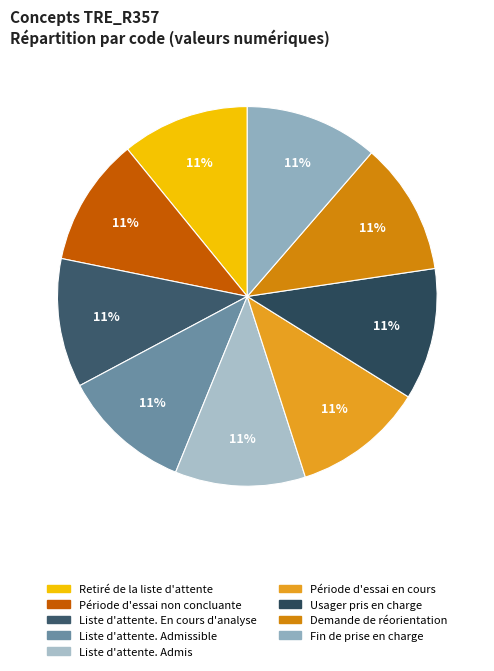

True or false: Fin de prise en charge accounts for 11% of the total.

True